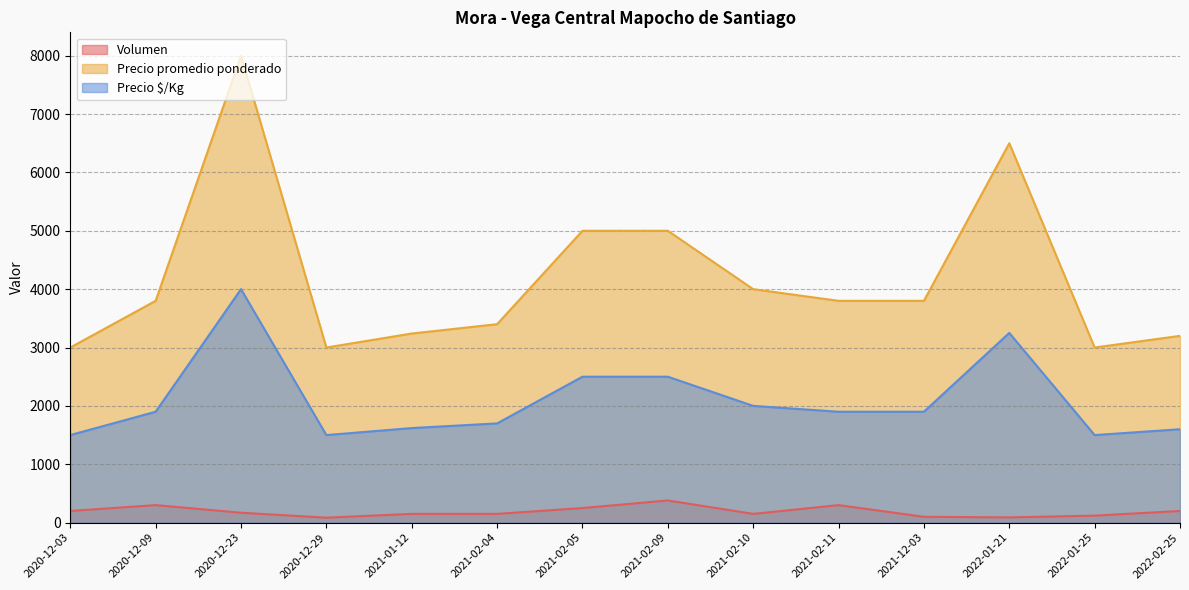

Rank the series by their maximum value, from lowest to highest.

Volumen, Precio $/Kg, Precio promedio ponderado